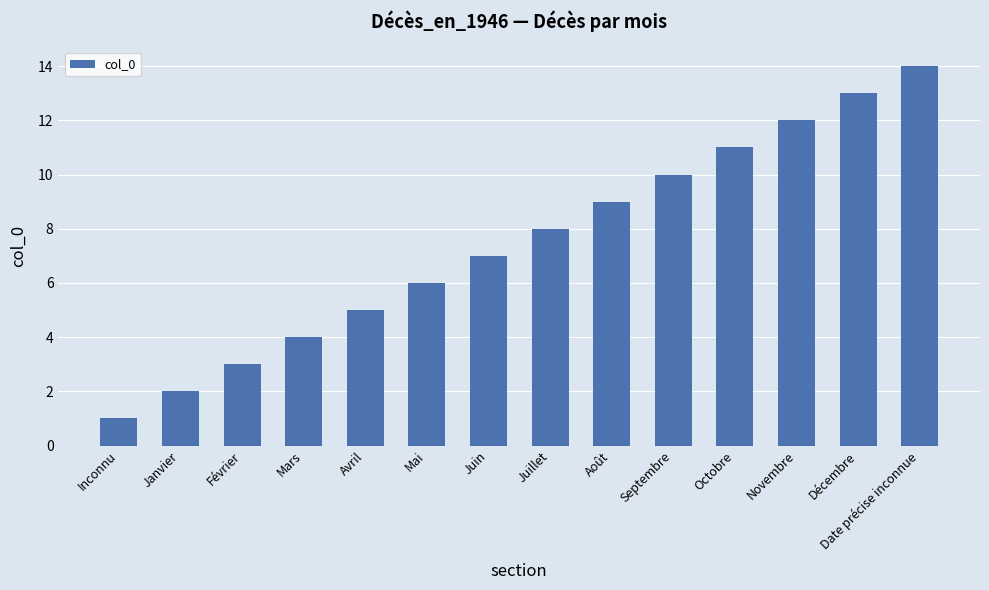

The chart shows a value of 6 at Mars. True or false?

False